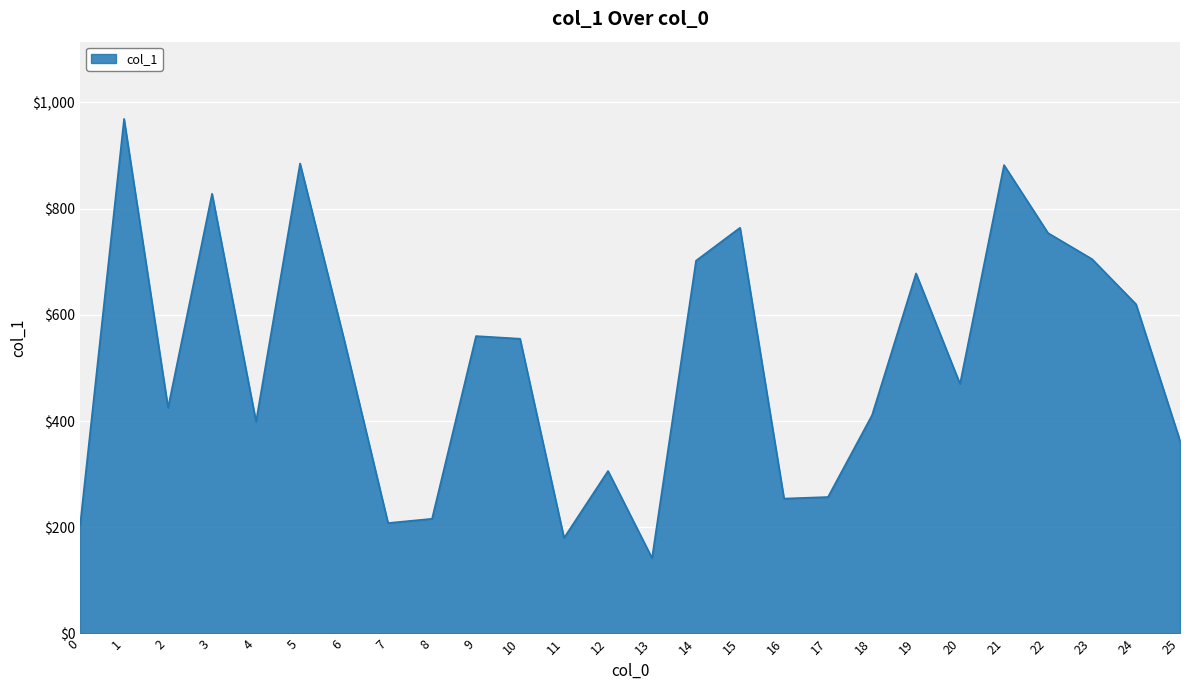

How many lines are shown in the chart?

1